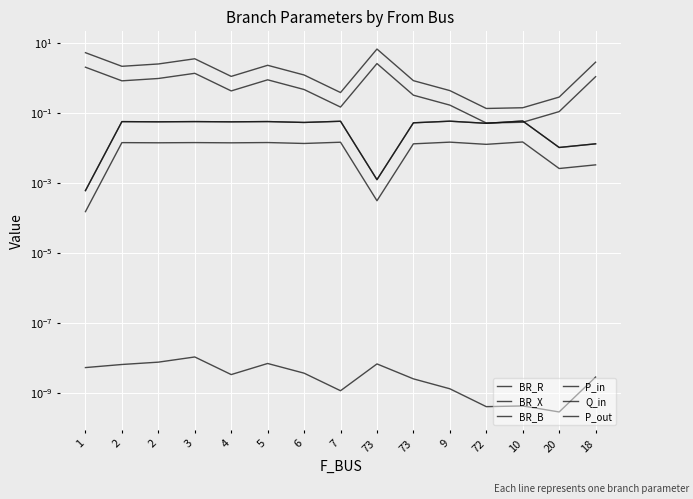

List the labels in order of BR_R value, smallest first.

72, 10, 20, 7, 9, 73, 4, 6, 2, 5, 2, 18, 3, 1, 73